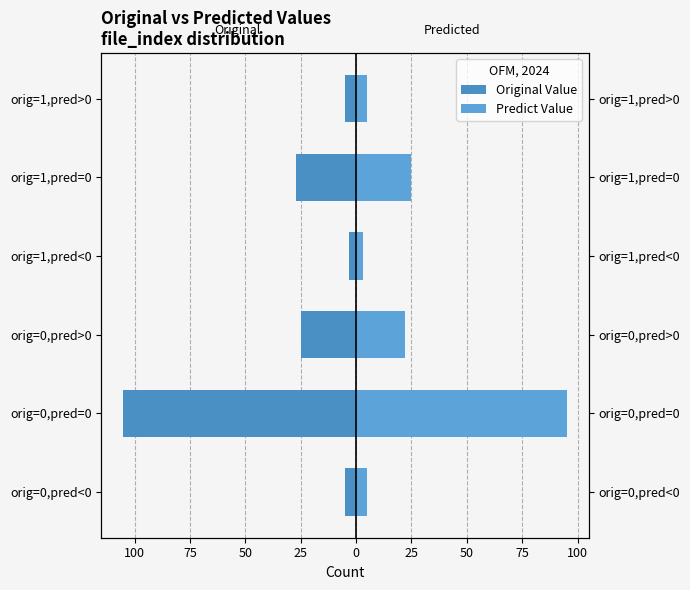

What is the average value of the Original Value series?

-28